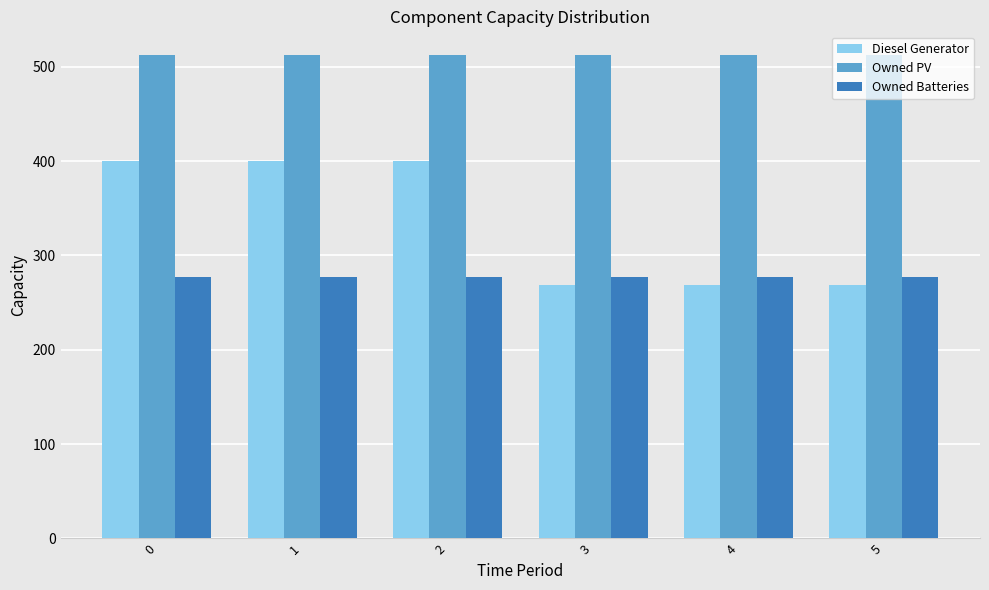

What is the value of the Diesel Generator bar at the 4th from the left?

269